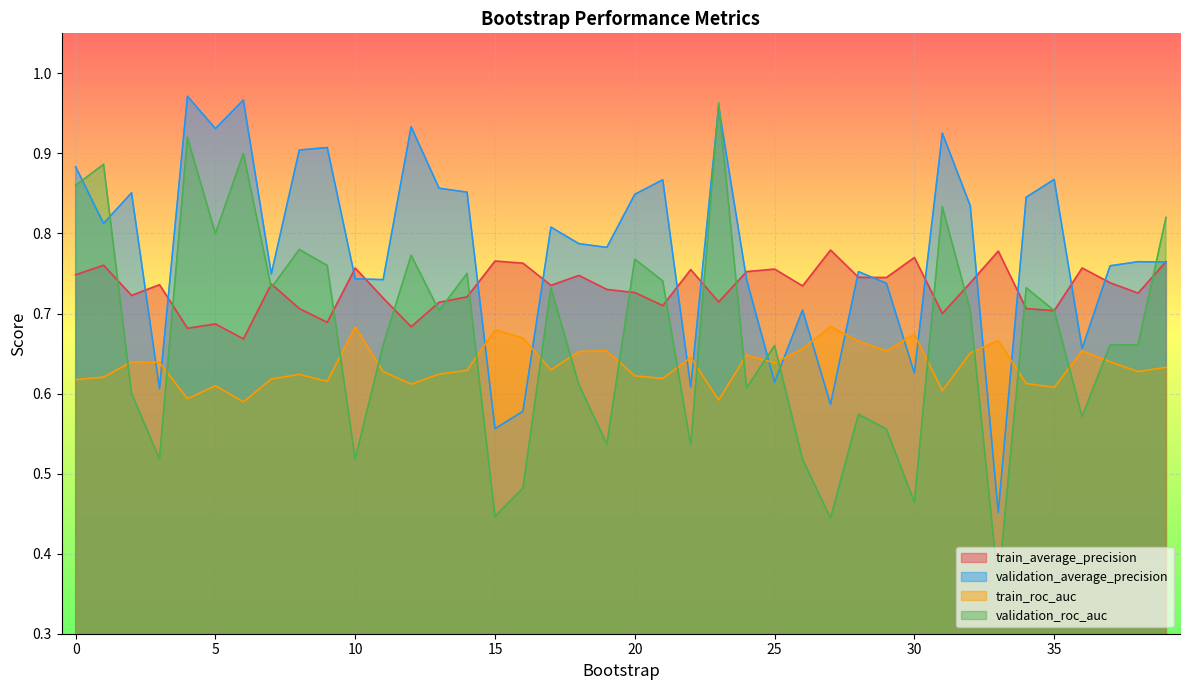

At how many categories does at least one series exceed 0?

40